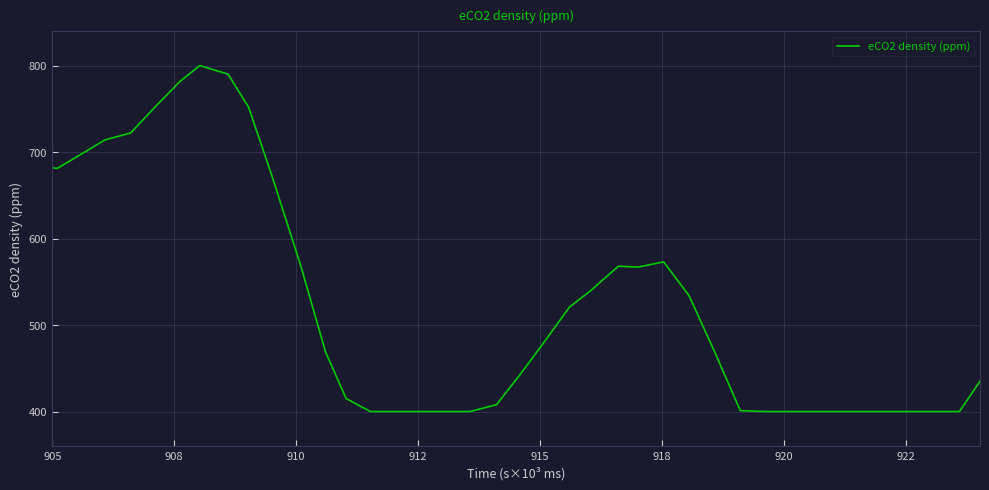

What is the minimum value shown in the chart?

400